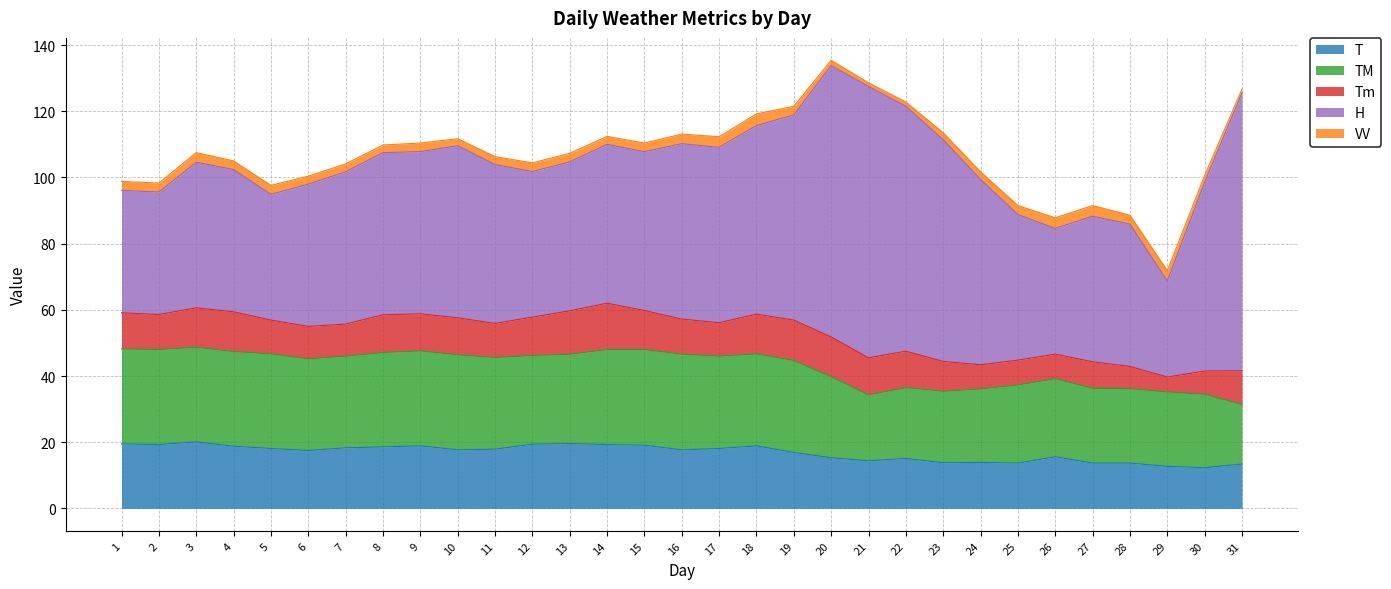

How many values in the Tm series exceed 10?

21